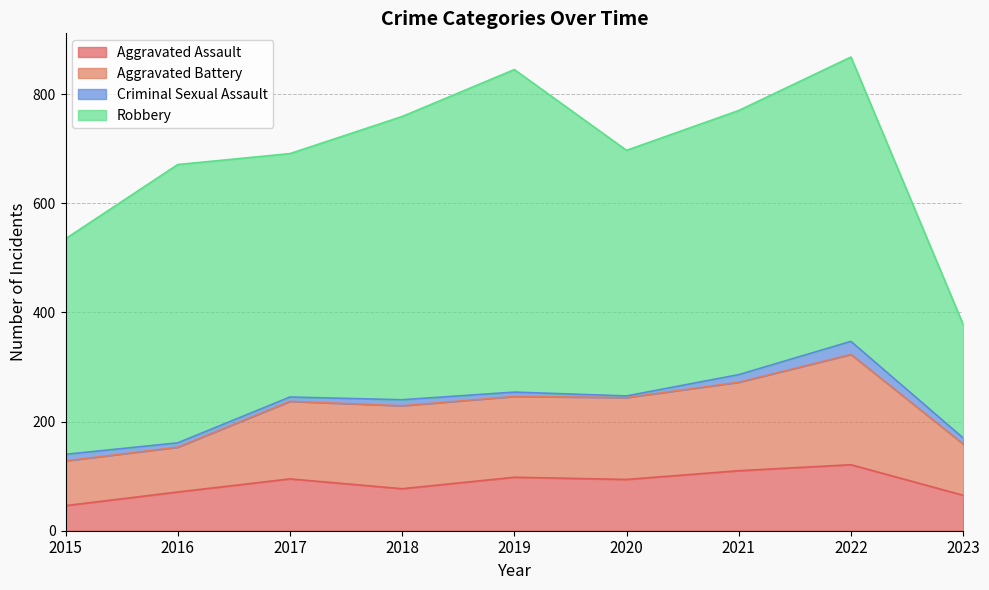

Read the Aggravated Assault value at 2022.

121